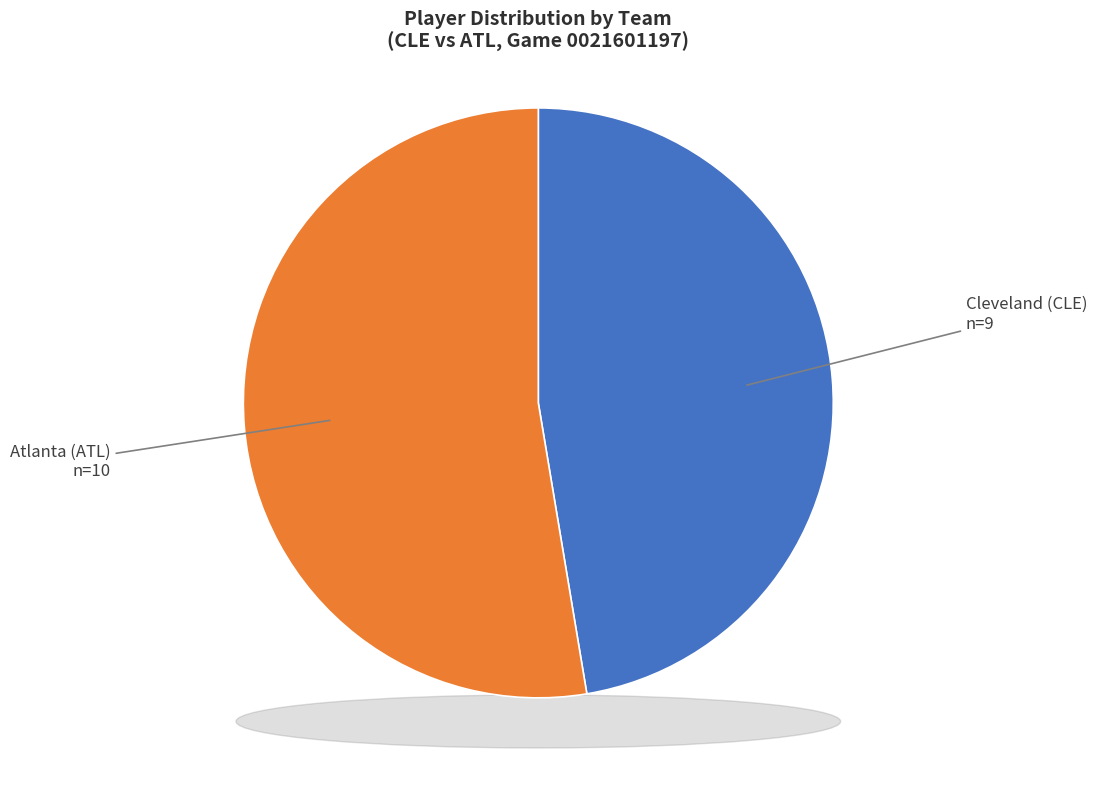

True or false: Atlanta (ATL) accounts for 53% of the total.

True